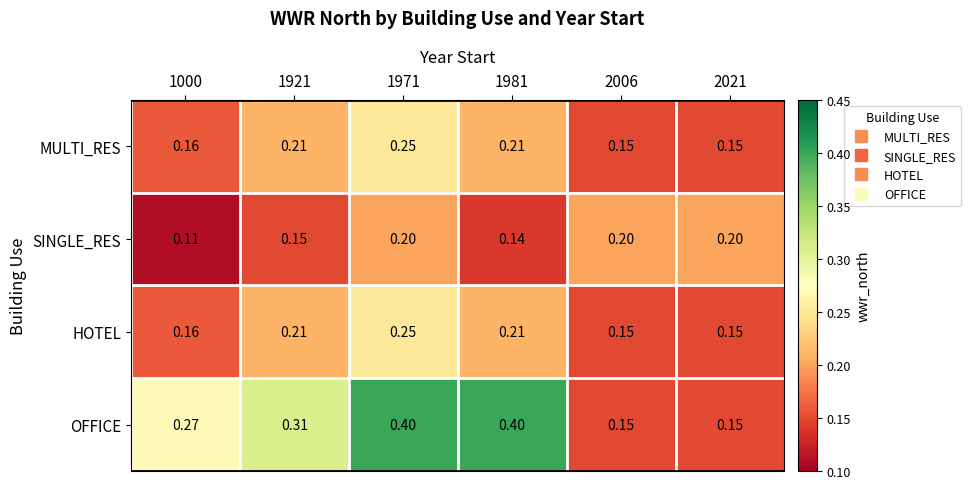

What is the spread (max minus min) of values at 1000?

0.2